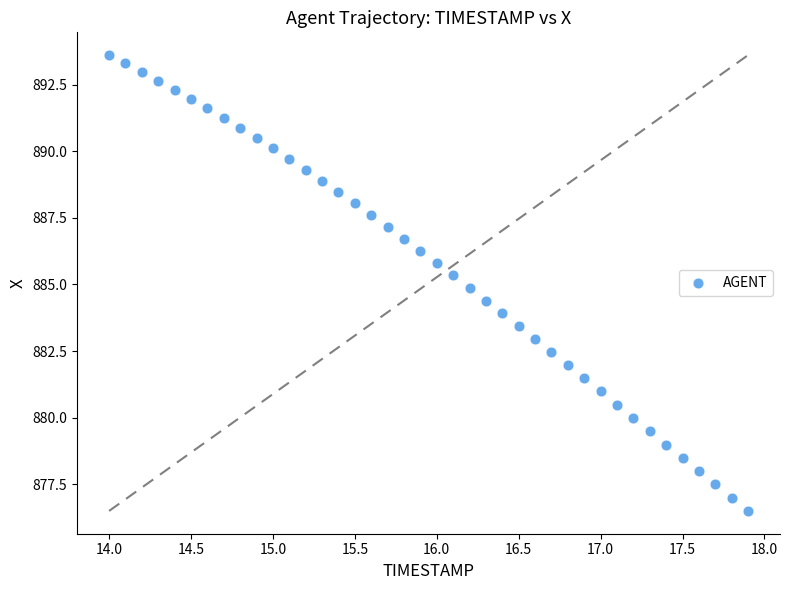

What is the range of X values (max minus min)?

3.9